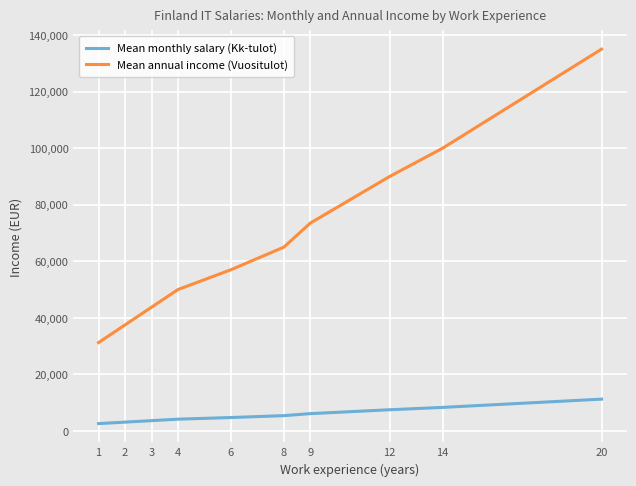

What is the lowest value of the Mean annual income (Vuositulot) series?

31250.0